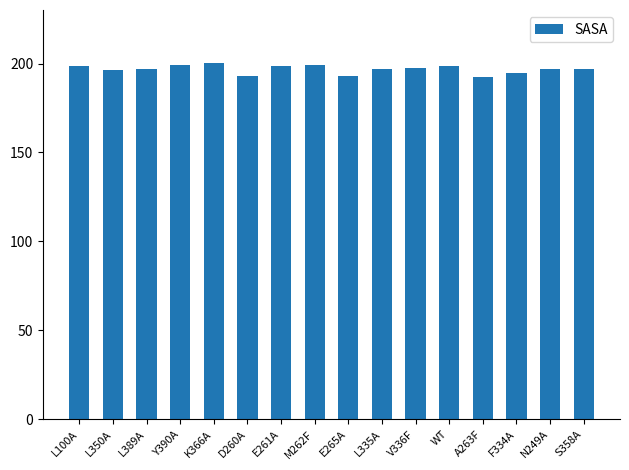

At which label does the data first exceed 197?

L100A